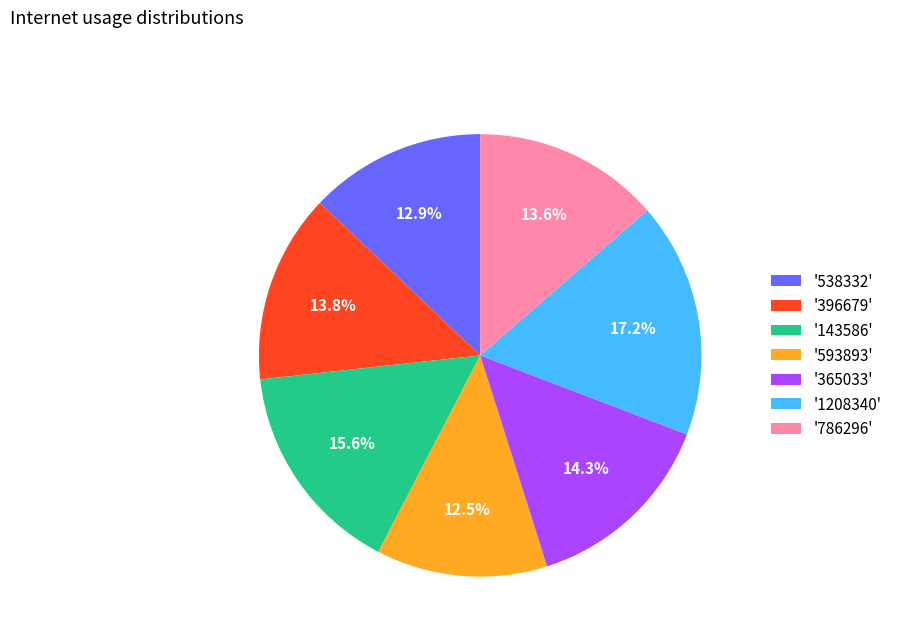

Does '396679' account for over 50% of the chart?

No